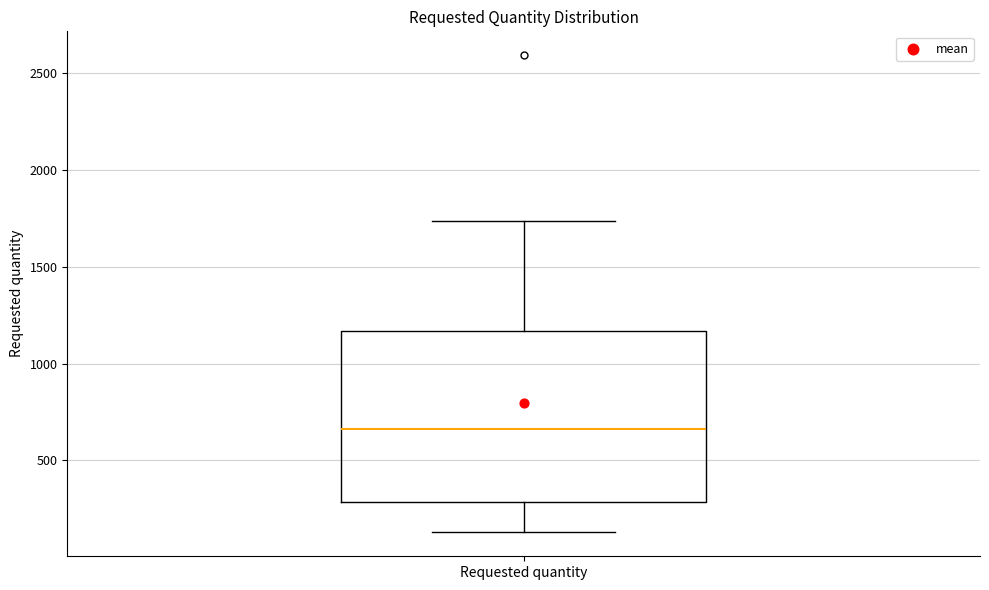

Where is the upper edge of the box for Requested quantity on the y-axis? The values are not printed on the chart, so give them approximately, as read against the axis.

1150